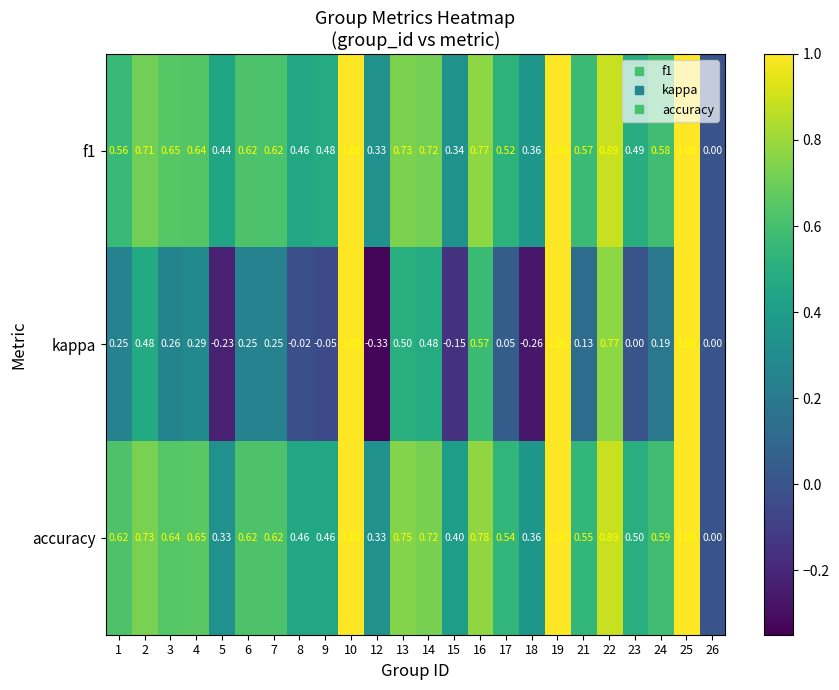

Which series has the largest total across all categories?

accuracy